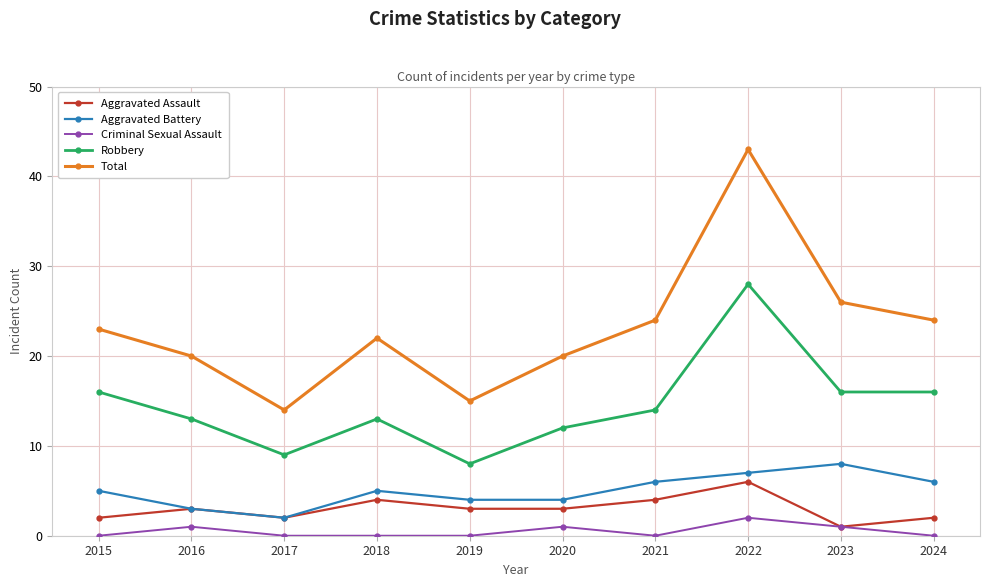

The Robbery series shows 9 at 2017. True or false?

True